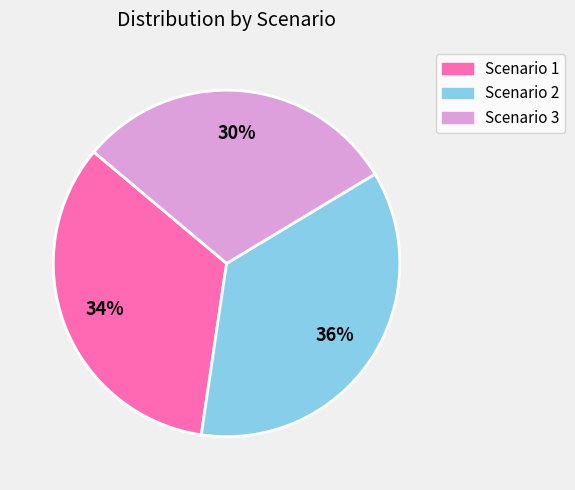

What is the ratio of the value at Scenario 2 to the value at Scenario 3?

1.2